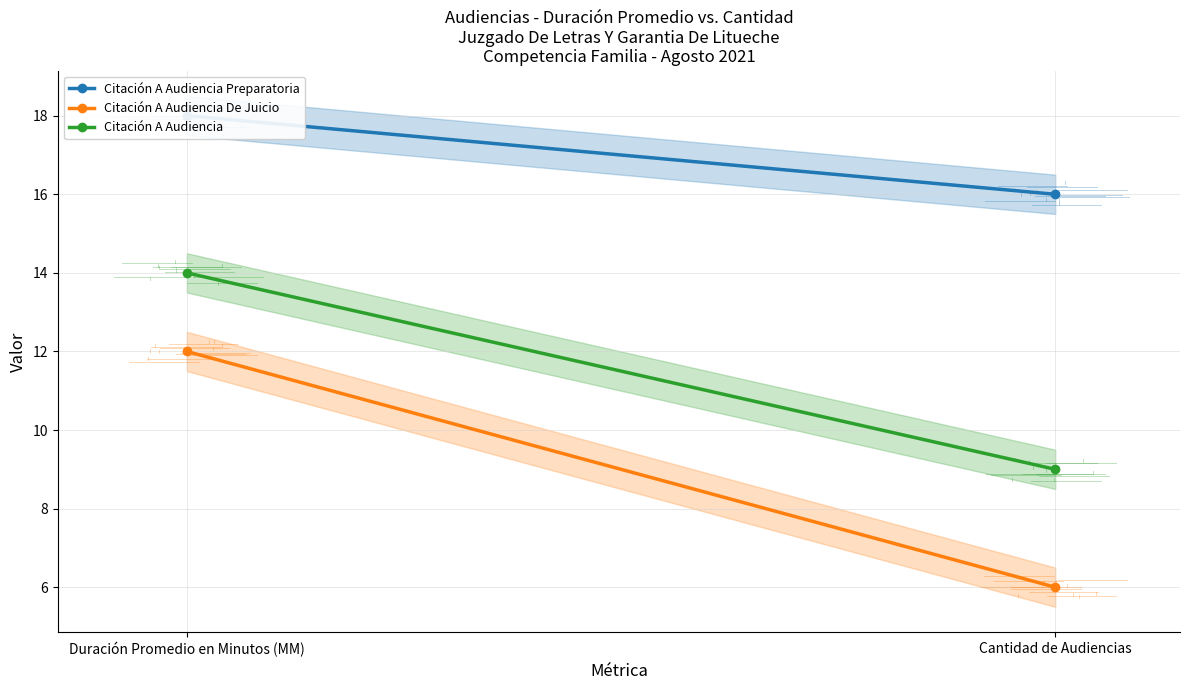

The value of Citación A Audiencia at Duración Promedio en Minutos (MM) is 22. True or false?

False